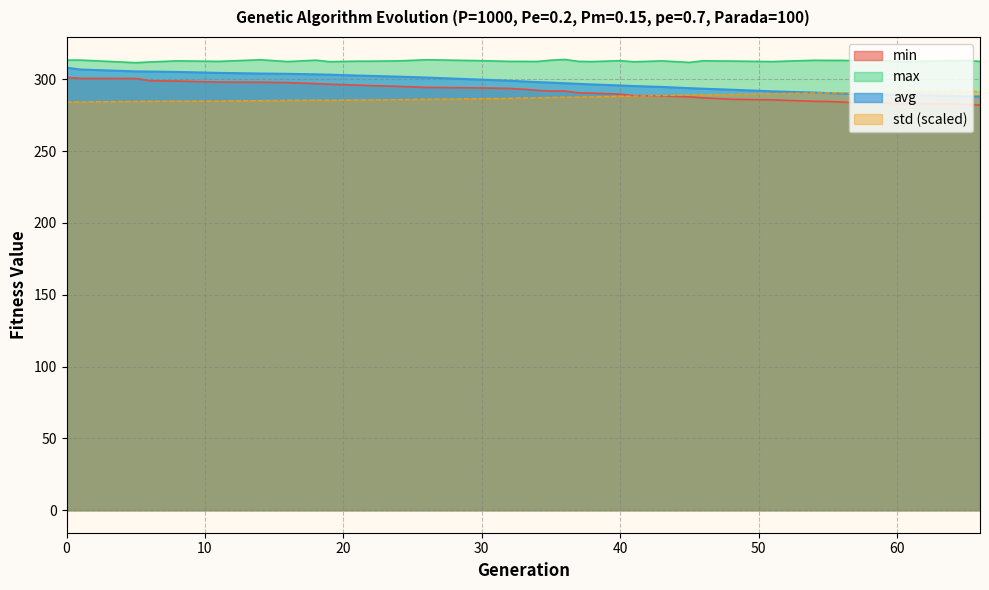

Rank the categories by max value from lowest to highest.

5, 45, 6, 41, 60, 19, 16, 38, 51, 34, 11, 32, 33, 37, 66, 21, 22, 48, 47, 8, 24, 43, 46, 30, 40, 57, 64, 59, 65, 55, 56, 54, 18, 35, 0, 1, 14, 26, 36